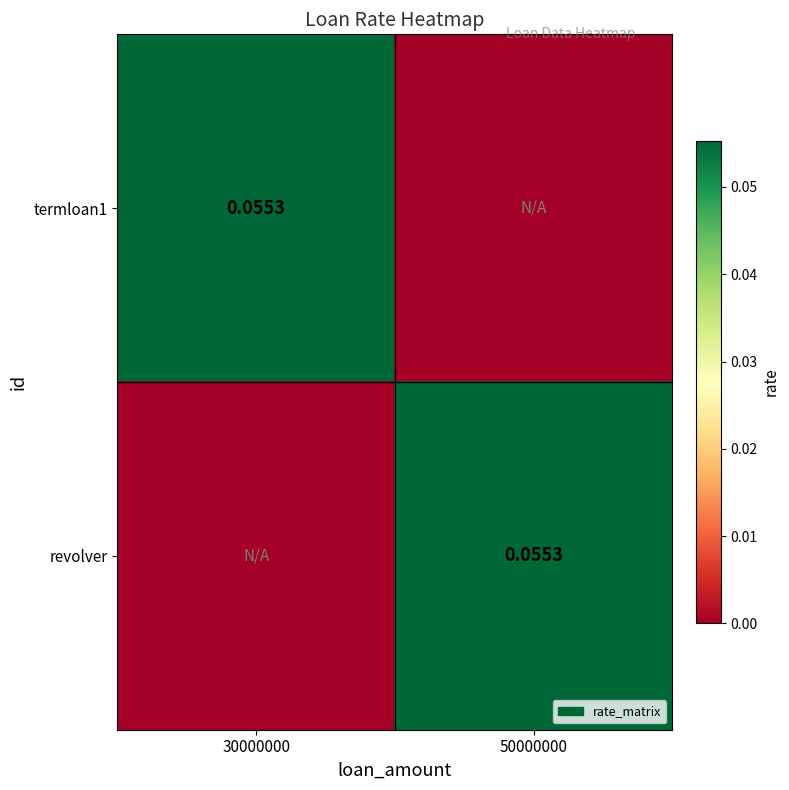

Which category has the lowest value across all series?

50000000